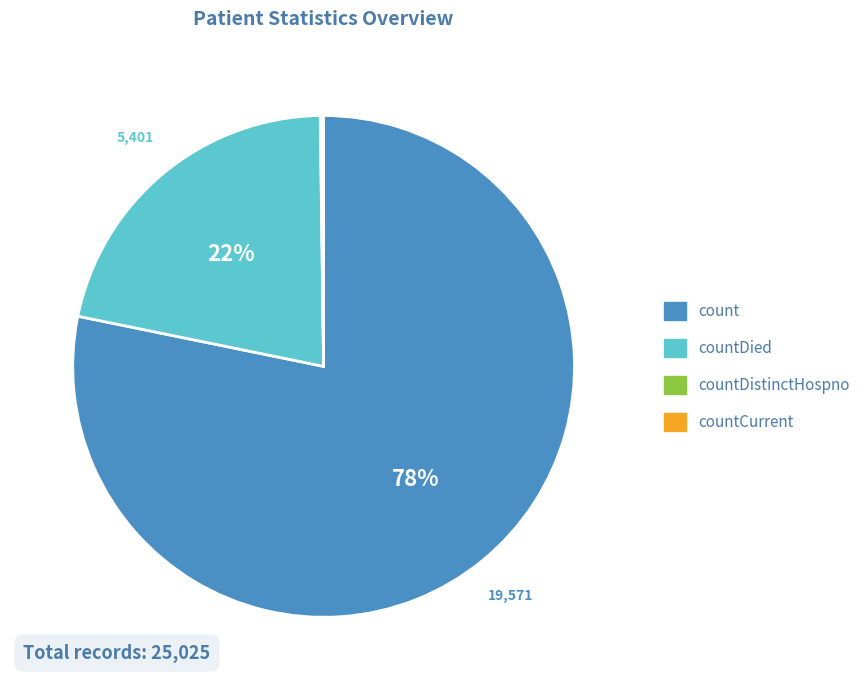

Is there any slice that represents more than half of the pie?

Yes